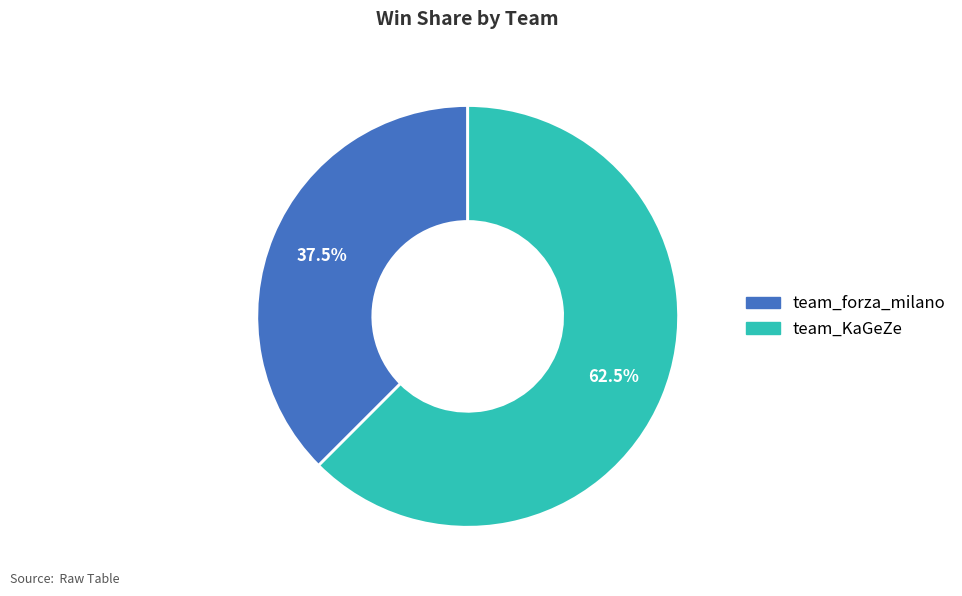

Rank the categories by value from lowest to highest.

team_forza_milano, team_KaGeZe